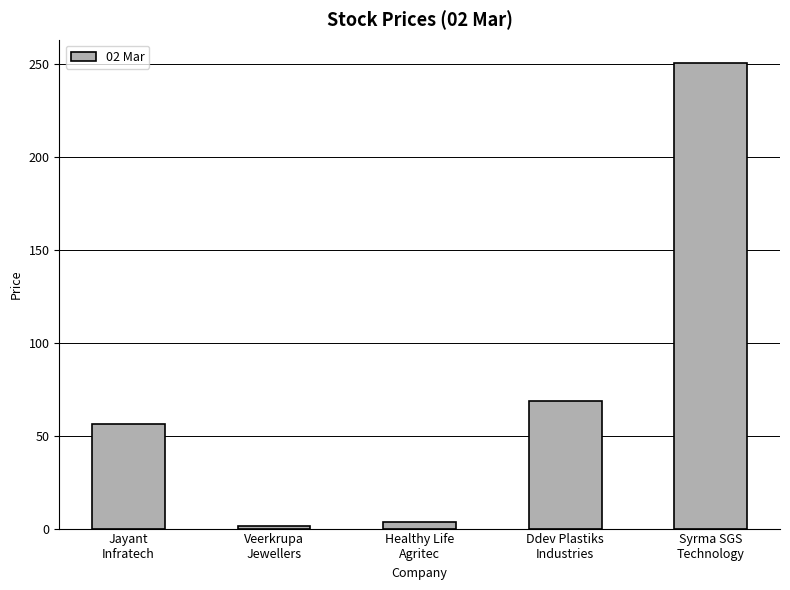

What position from the right is Healthy Life
Agritec?

3